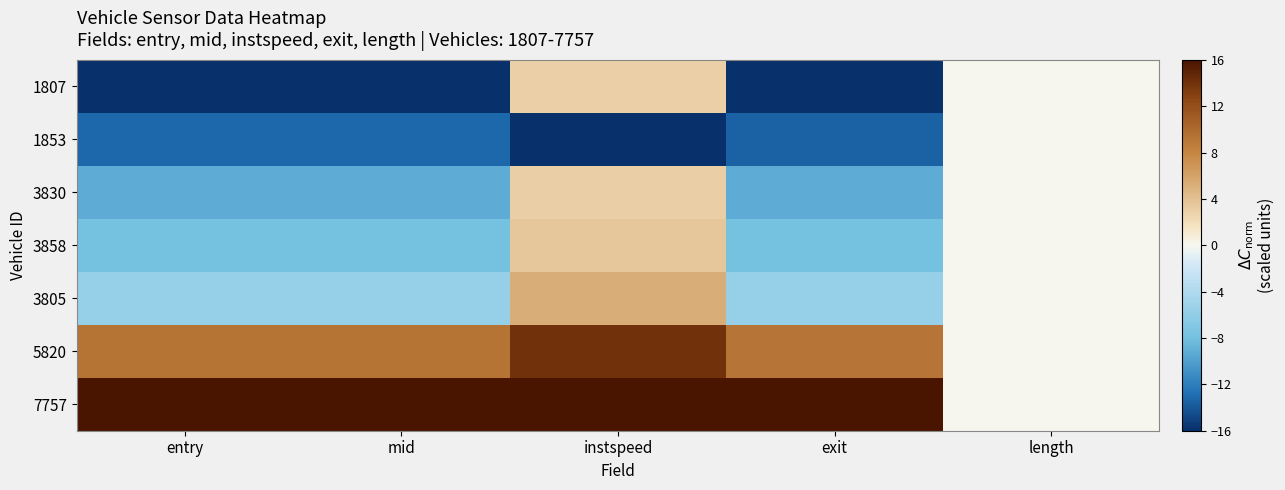

Between entry and instspeed, which series saw the biggest shift?

1807